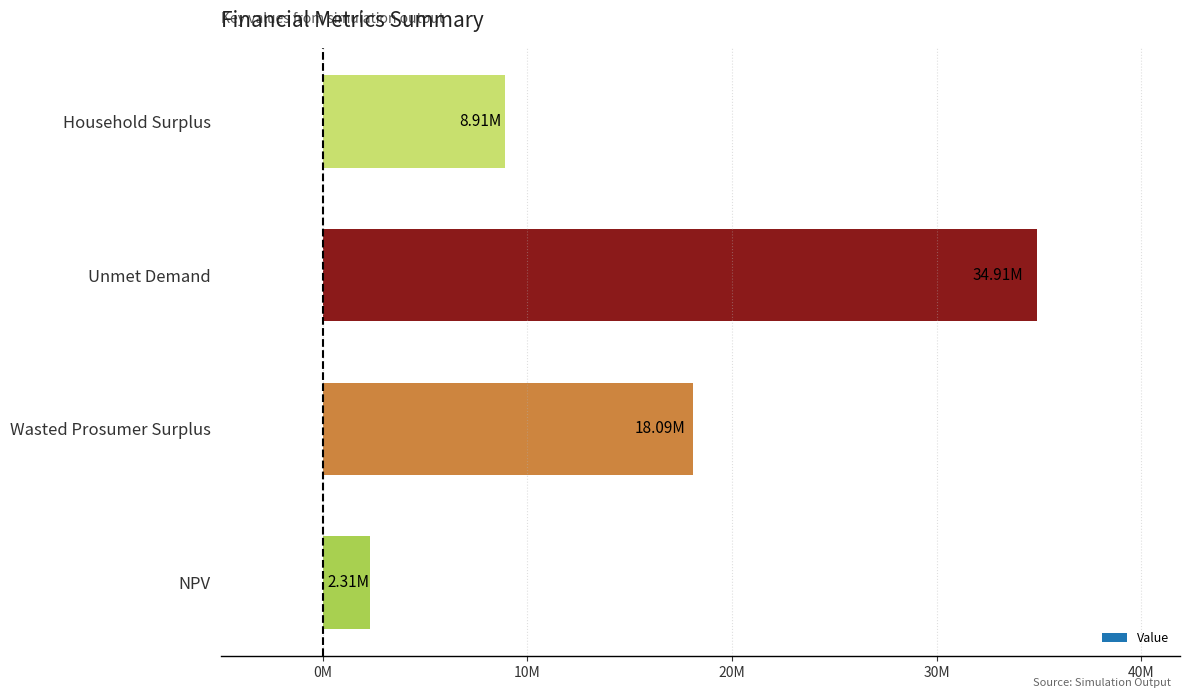

What is the difference between the maximum and minimum values?

32601515.7